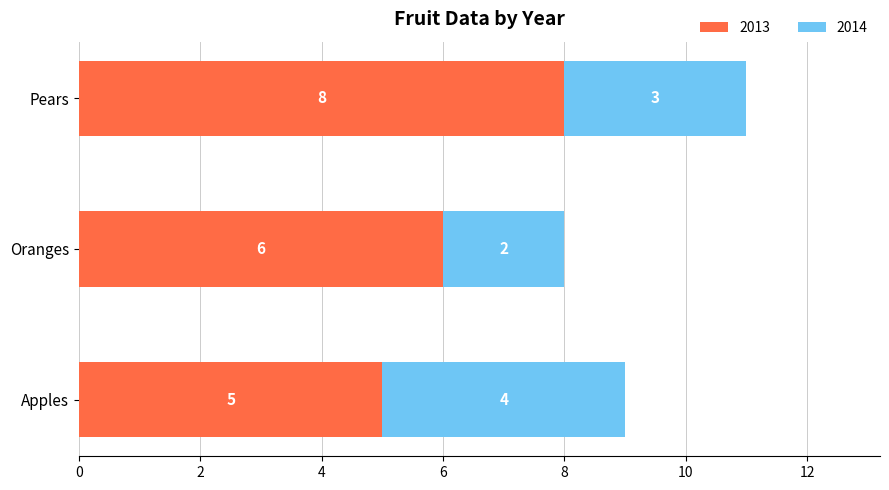

At which category is the sum across all series the highest?

Pears